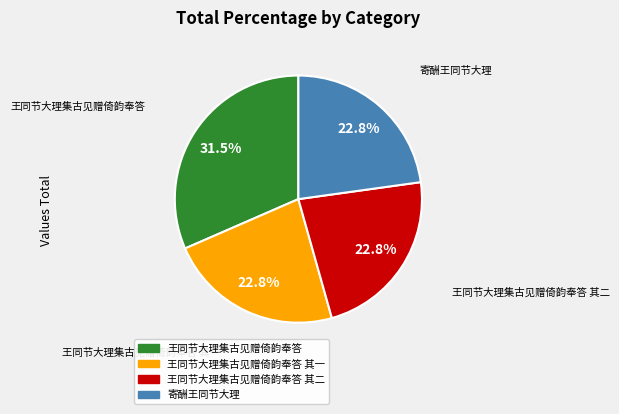

To the nearest percent, what is the difference between the largest and smallest slice percentages?

9%